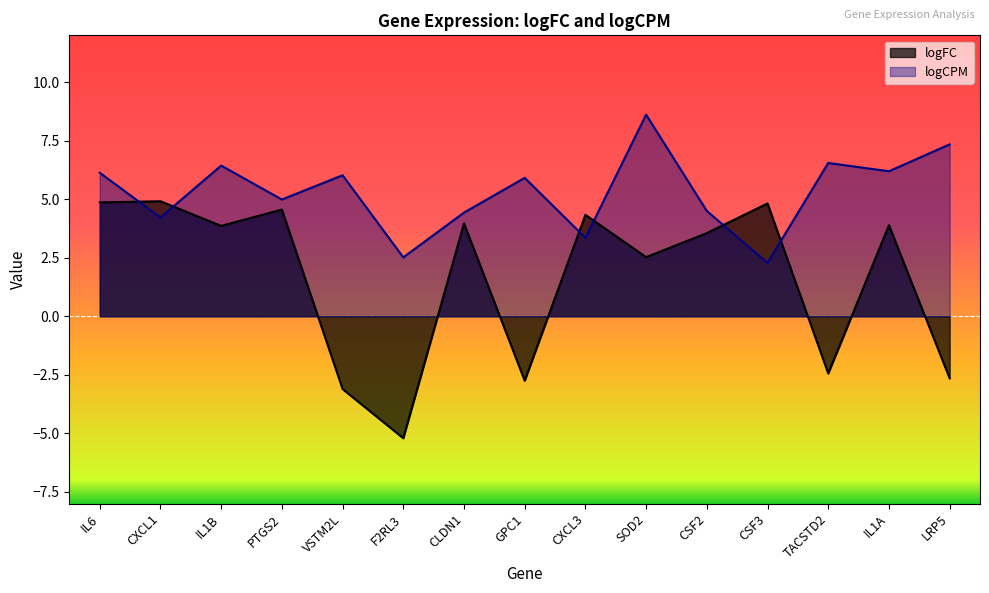

At which category is the sum across all series the highest?

SOD2